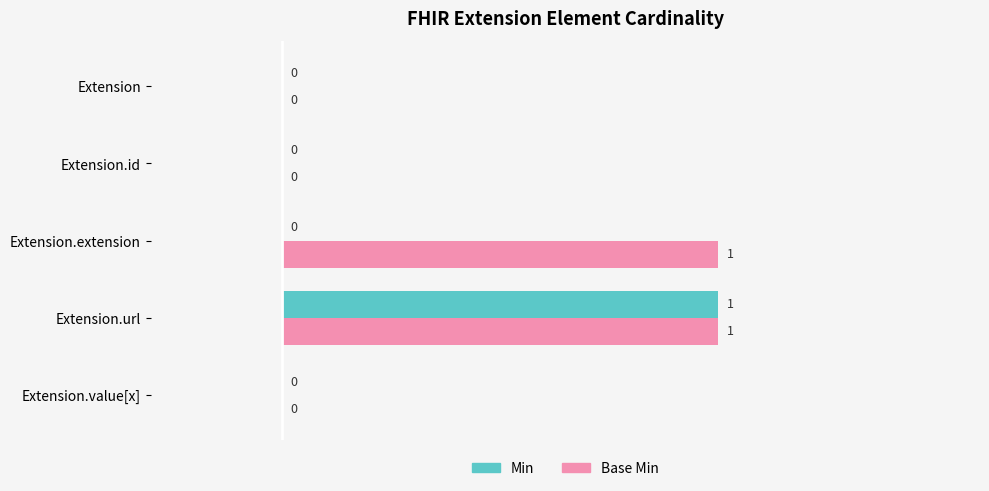

The Min series shows 0 at Extension.value[x]. True or false?

True